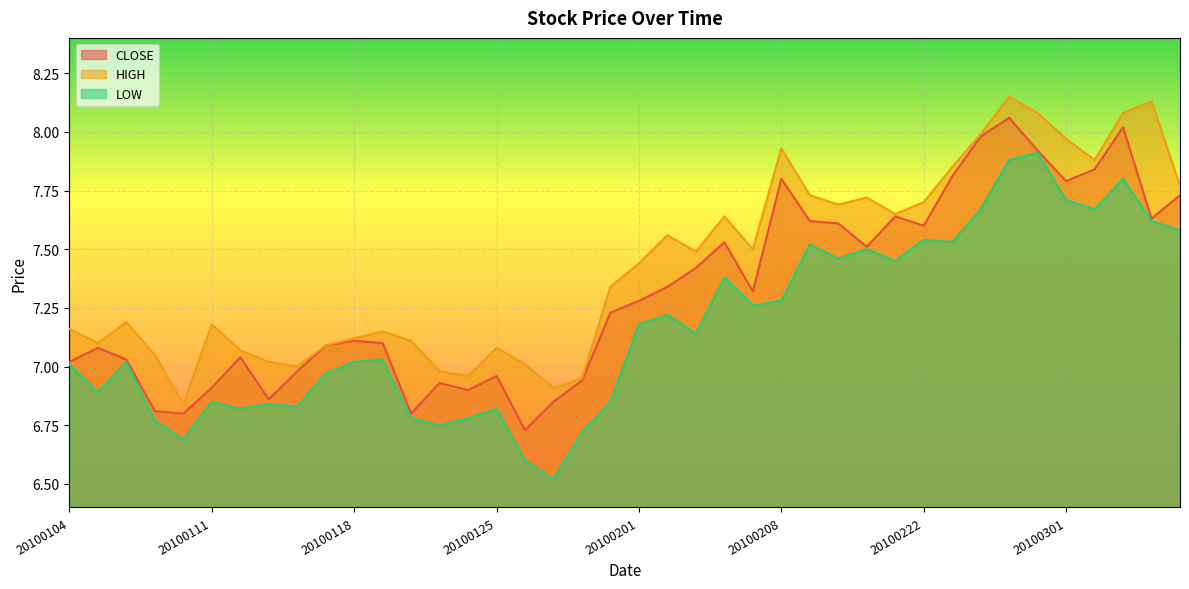

At how many categories does at least one series exceed 6?

40